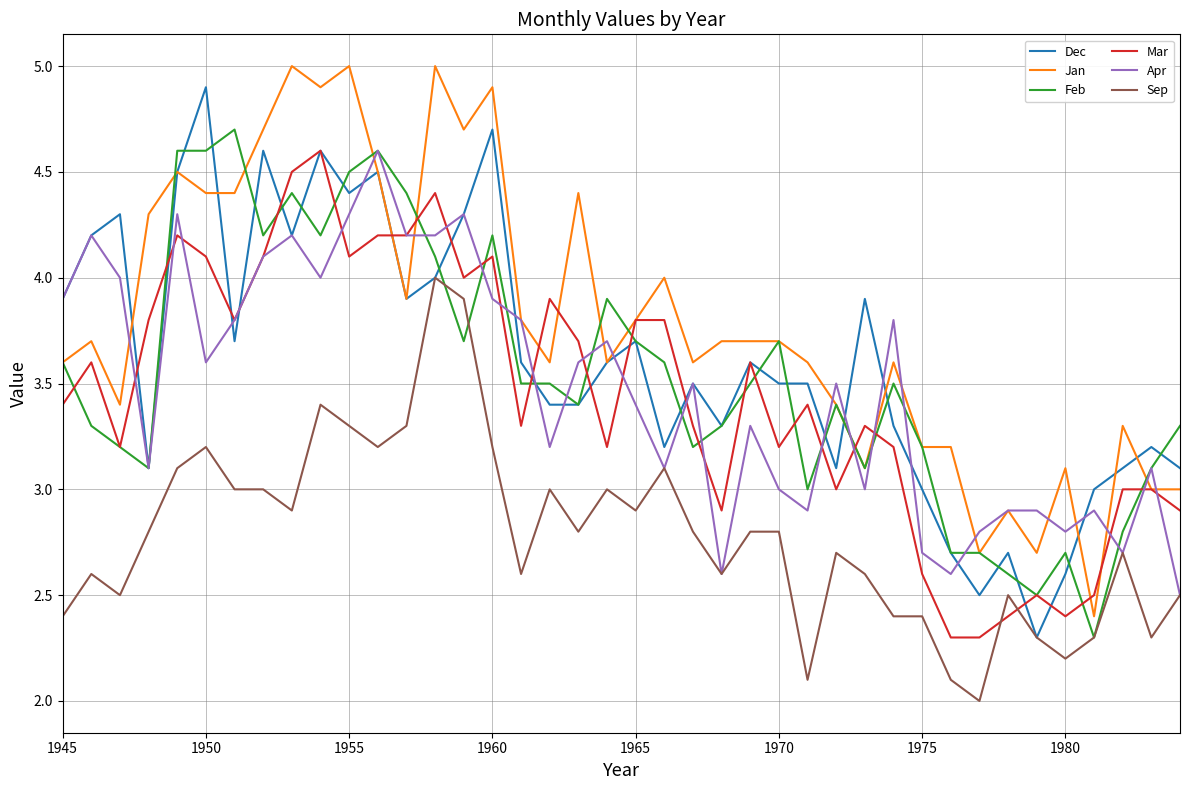

What is the difference between the maximum and second lowest values in the Apr series?

2.0